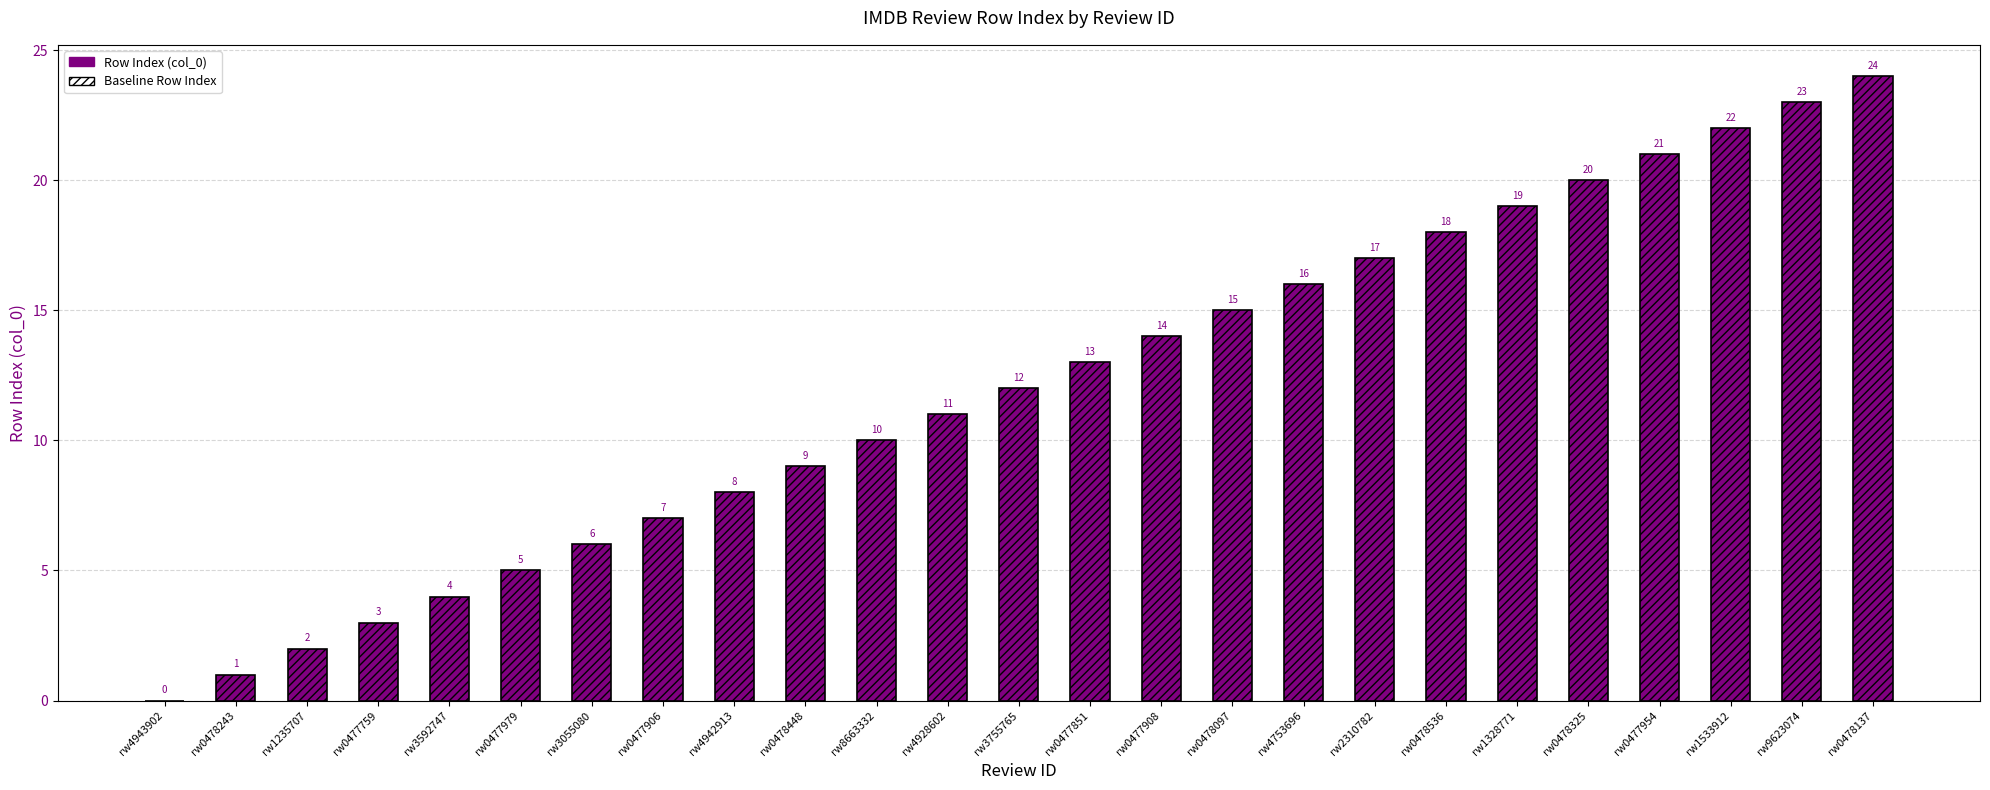

How many bars are there in each group?

2